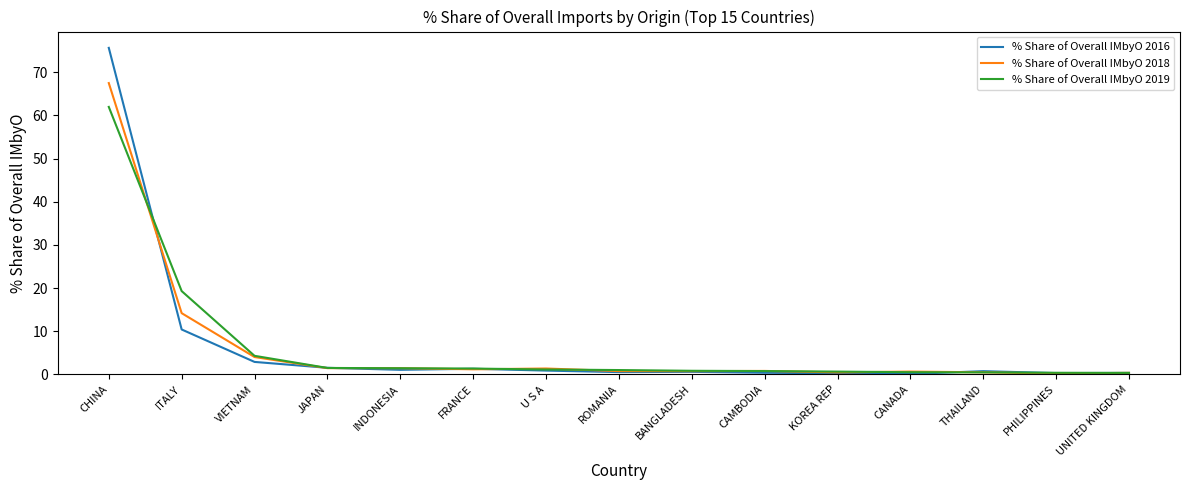

What is the sum of the % Share of Overall IMbyO 2016 values at BANGLADESH and INDONESIA?

1.7